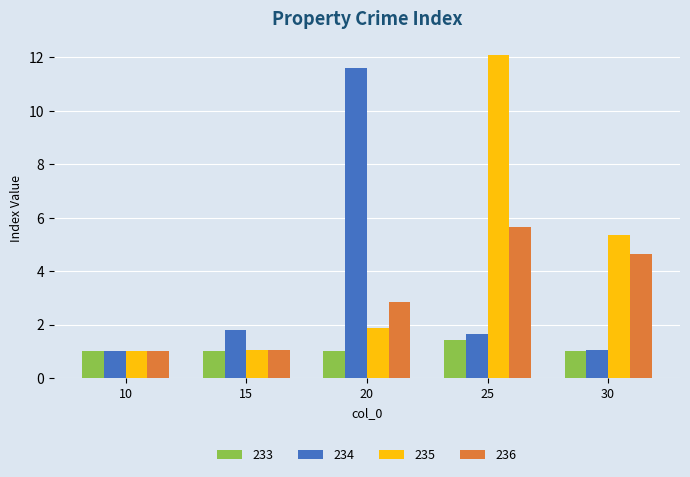

Where does the 236 series first go above 2?

20